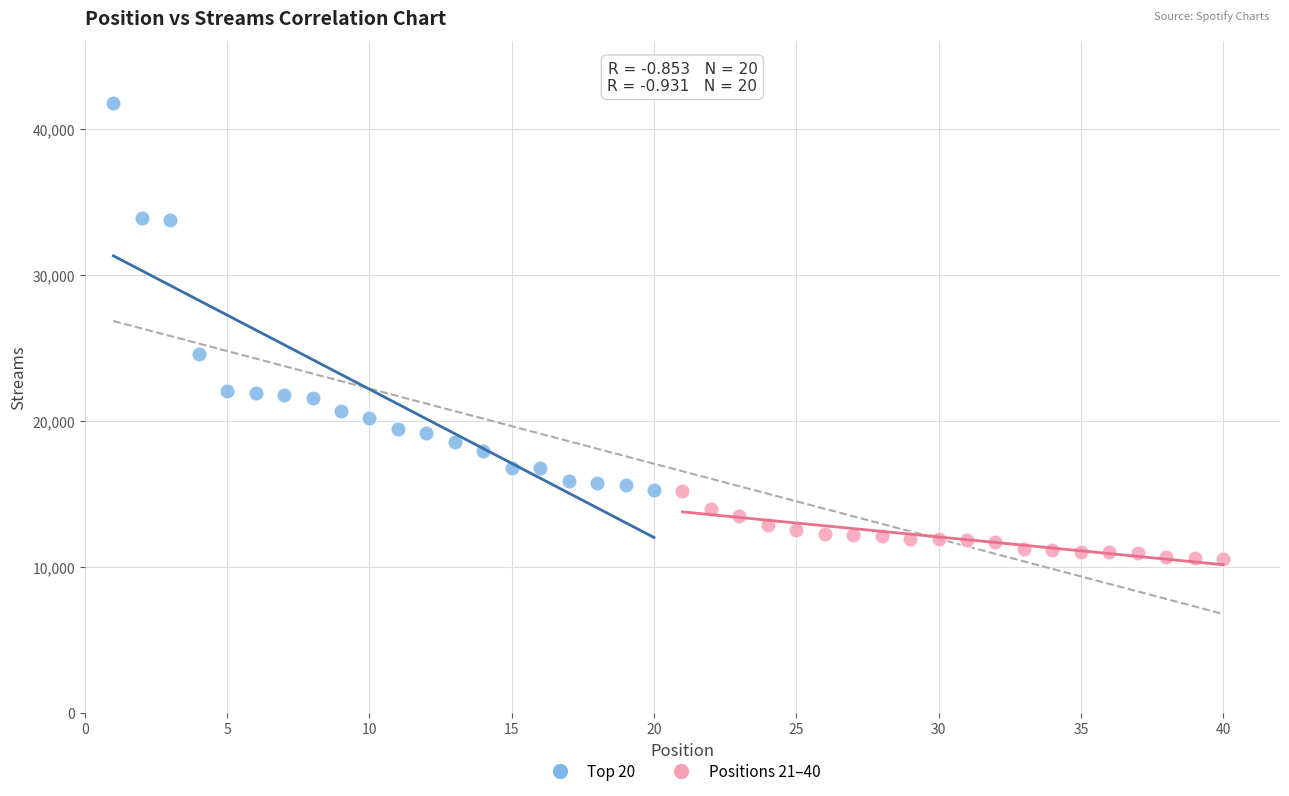

Which series reaches the maximum Y coordinate?

Top 20